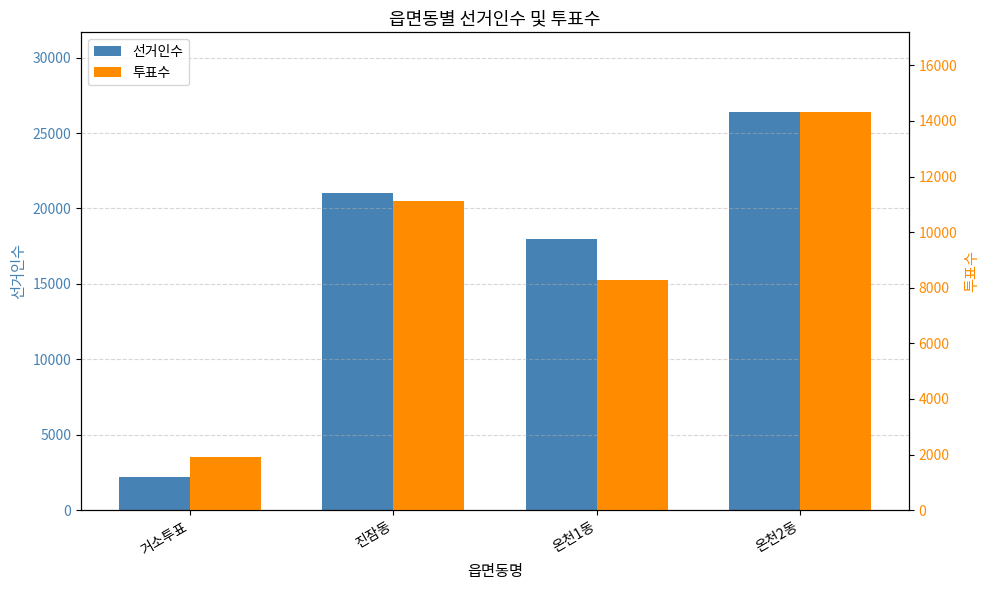

The 선거인수 series shows 25732 at 온천1동. True or false?

False